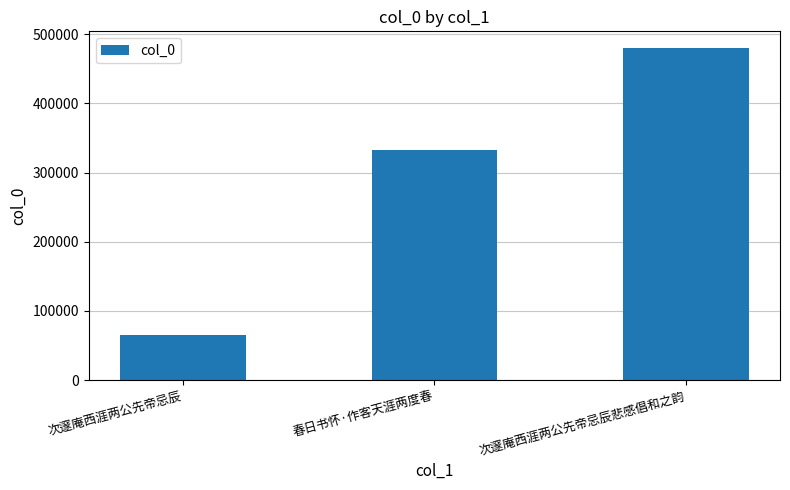

Does the chart contain any negative values?

No